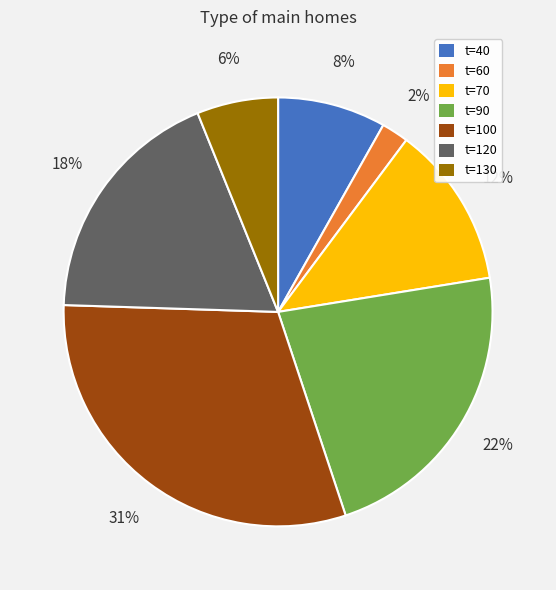

To the nearest percent, what is the average slice percentage?

14%